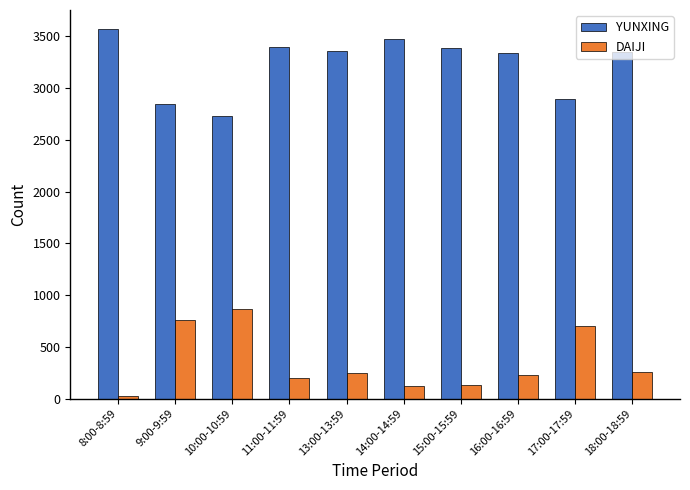

What is the minimum value for DAIJI?

25